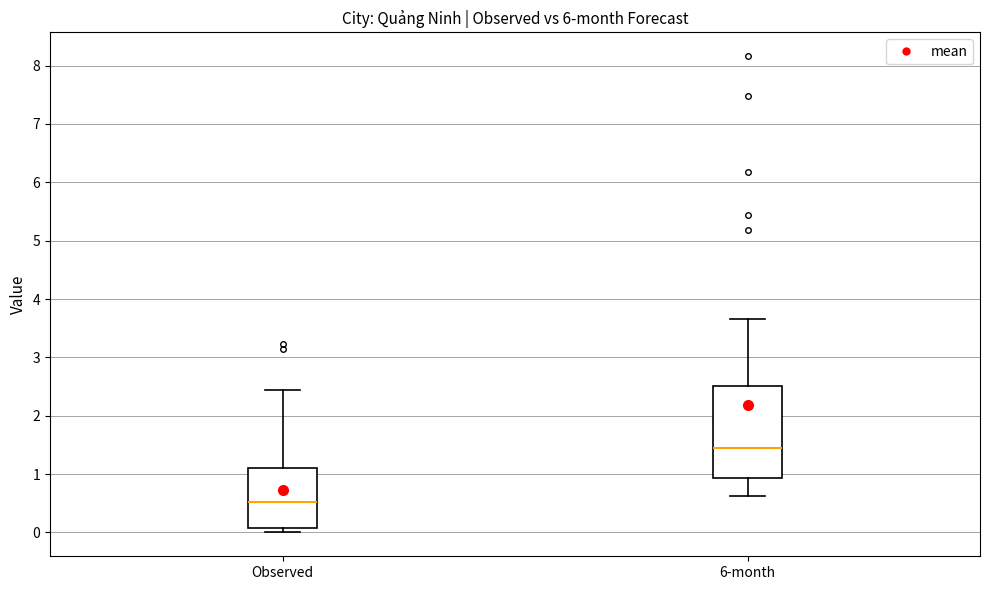

Where is the upper edge of the box for 6-month on the y-axis? The values are not printed on the chart, so give them approximately, as read against the axis.

2.5